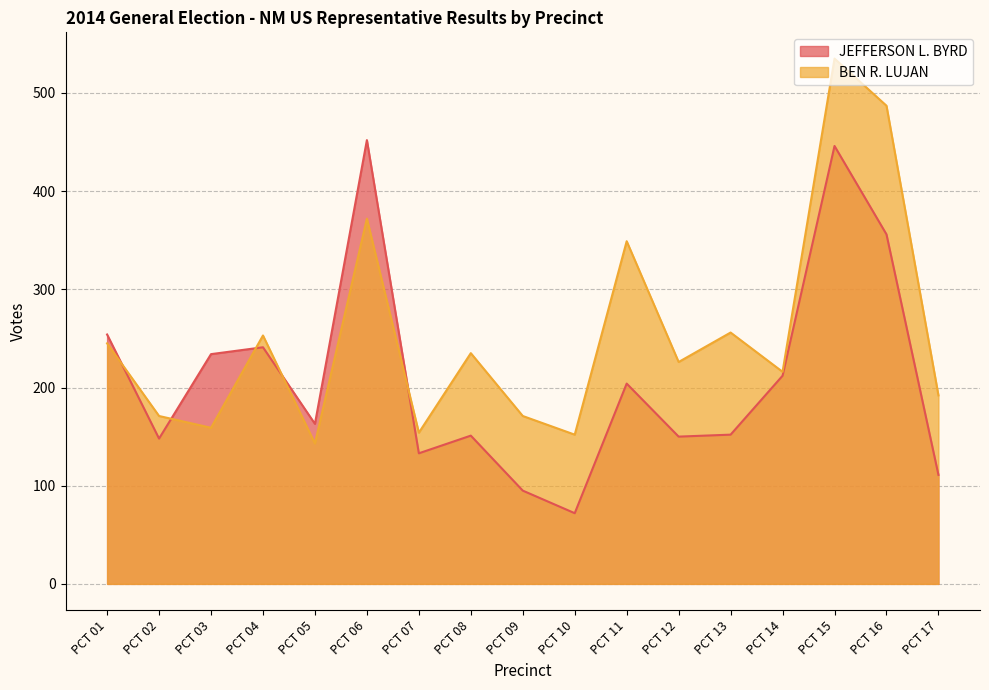

True or false: BEN R. LUJAN has a value of 684 at PCT 16.

False